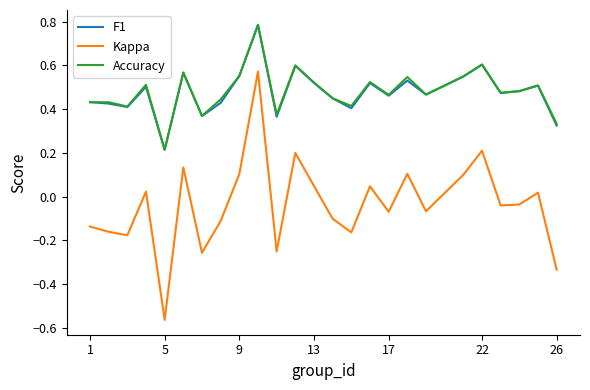

What are all the series names shown in the legend?

F1, Kappa, Accuracy